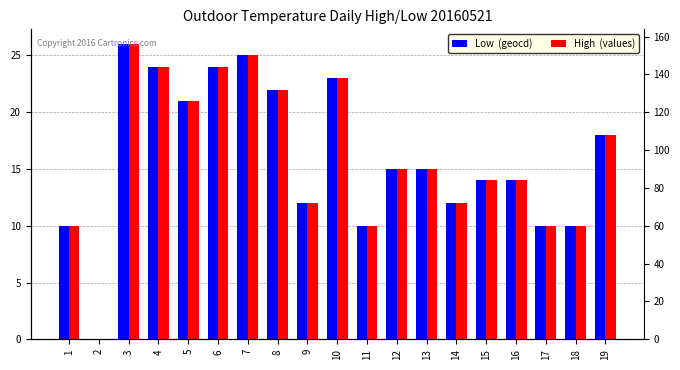

Reading left to right, transcribe all the data shown in this chart.

Low  (geocd): 10	0	26	24	21	24	25	22	12	23	10	15	15	12	14	14	10	10	18
High  (values): 10	0	26	24	21	24	25	22	12	23	10	15	15	12	14	14	10	10	18